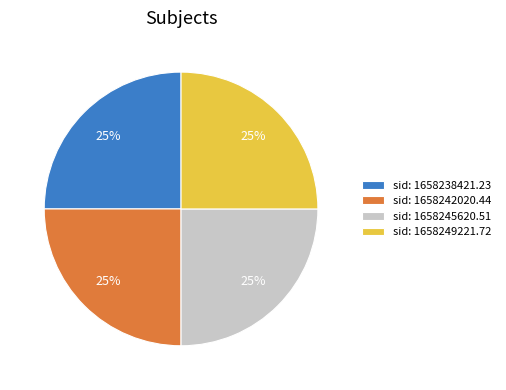

Does any single category account for the majority?

No